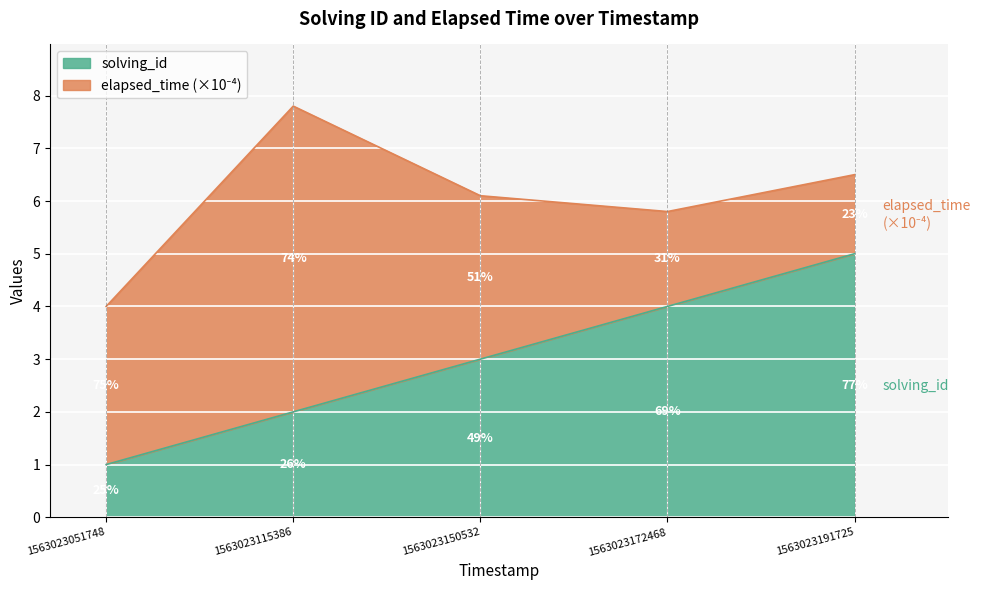

What is the average value?

3